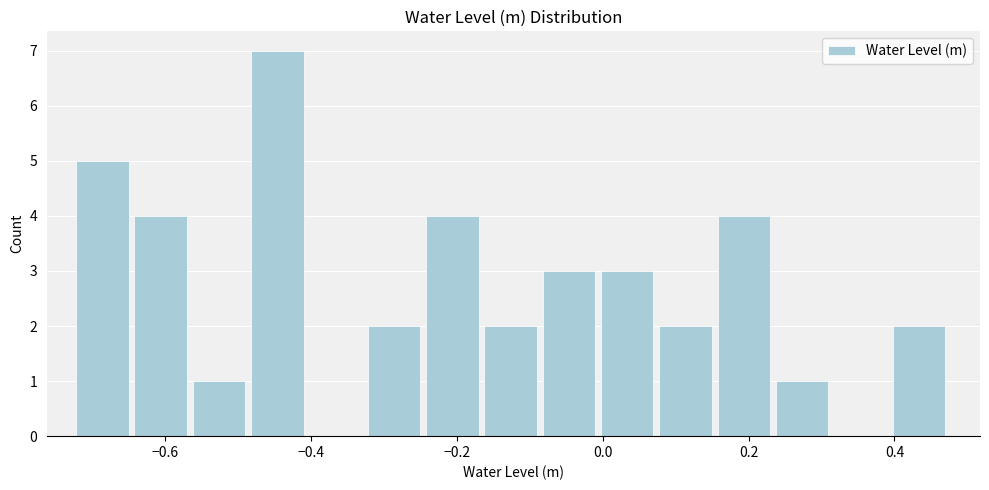

Read against the x-axis, roughly where is the centre of the tallest bar?

-0.44